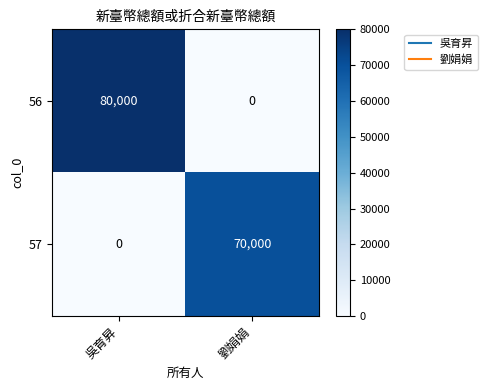

What is the highest value of the 56 series?

80000